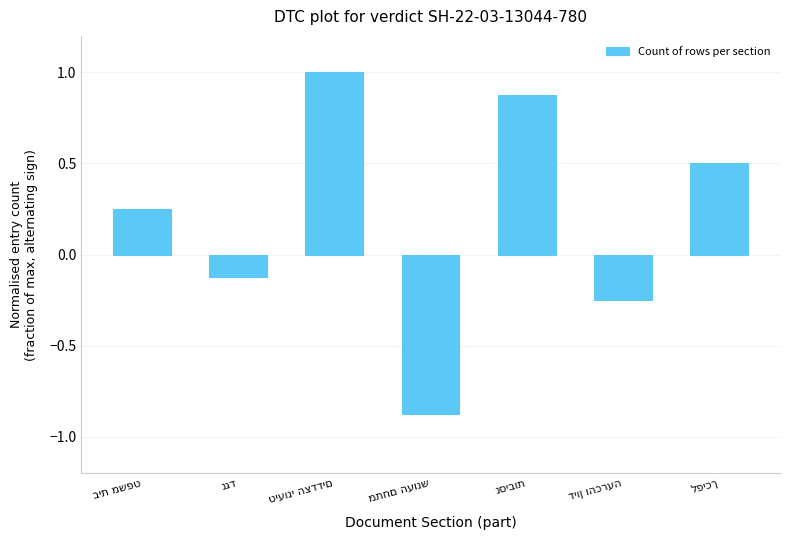

What is the sum of all values?

1.4